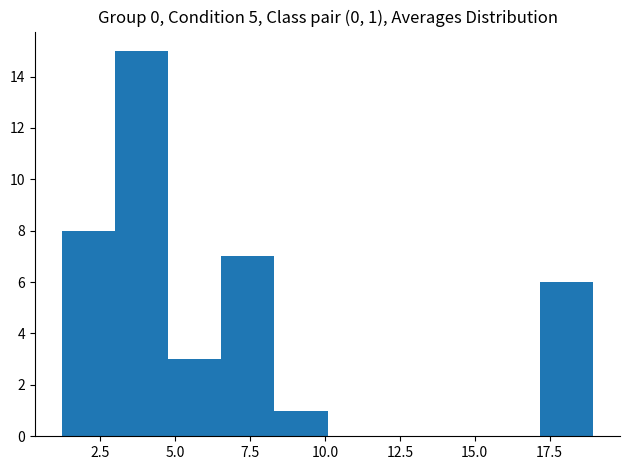

Around what value on the x-axis is the tallest bar? Give the approximate position of its centre, as read against the axis.

4.0